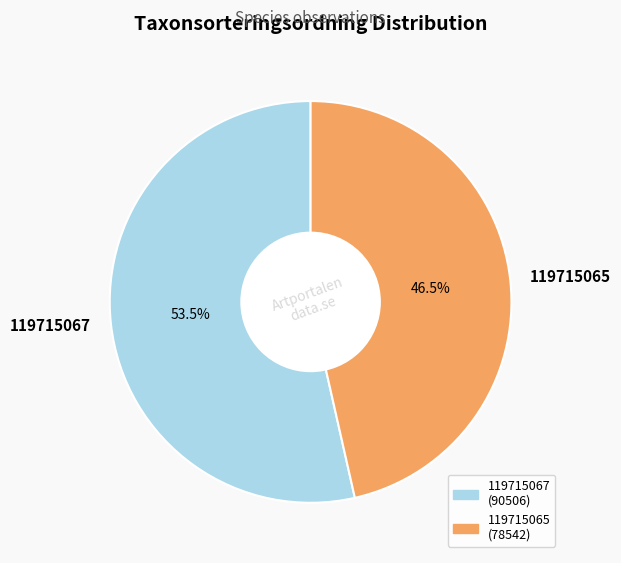

What is the largest slice in the pie chart?

119715067